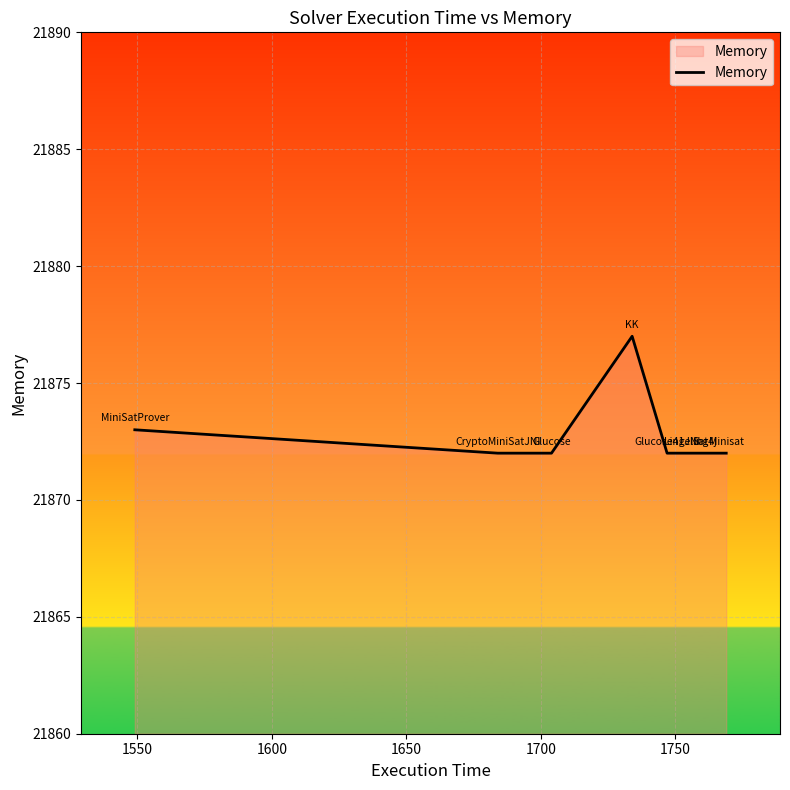

What is the minimum value shown in the chart?

21872